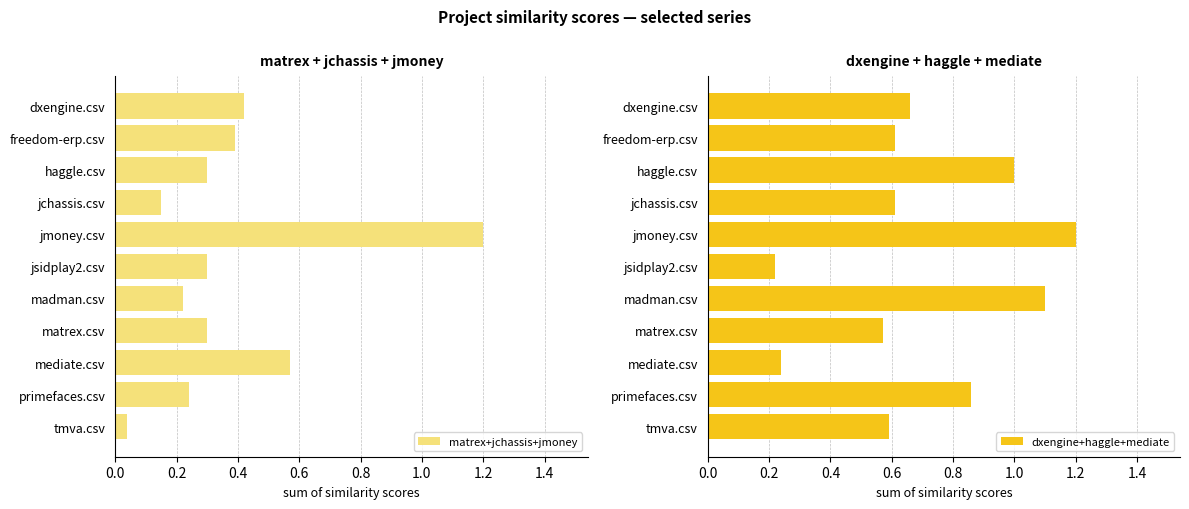

Which series has the largest total across all categories?

dxengine+haggle+mediate